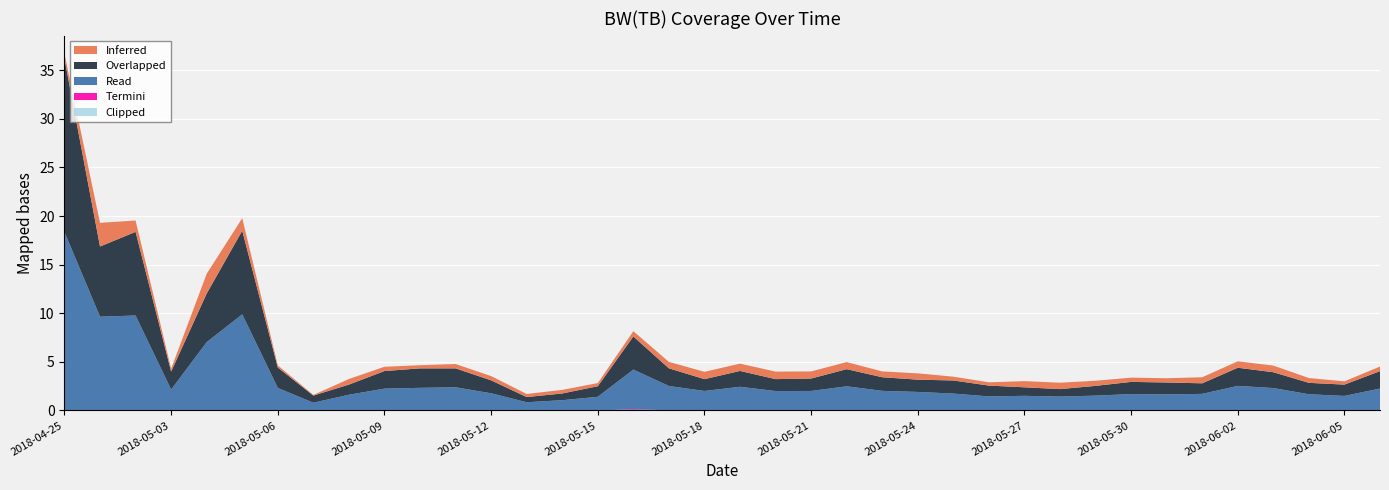

Reading right to left, list all the values displayed in this chart.

Inferred: 0.5	0.3	0.5	0.7	0.7	0.6	0.4	0.4	0.5	0.7	0.6	0.3	0.4	0.6	0.6	0.7	0.7	0.8	0.8	0.8	0.7	0.5	0.3	0.4	0.3	0.4	0.4	0.3	0.4	0.6	0.1	0.2	1.3	2.0	0.3	1.2	2.4	0.5
Overlapped: 1.8	1.2	1.2	1.6	1.9	1.1	1.2	1.3	1.0	0.8	0.9	1.1	1.3	1.3	1.4	1.8	1.3	1.2	1.6	1.2	1.8	3.4	1.1	0.7	0.5	1.3	1.9	2.0	1.8	1.0	0.7	2.1	8.6	5.0	1.9	8.6	7.2	17.8
Read: 2.3	1.5	1.7	2.3	2.5	1.7	1.7	1.7	1.5	1.4	1.5	1.4	1.7	1.9	2.0	2.5	2.0	2.0	2.4	2.0	2.5	4.1	1.4	1.1	0.8	1.8	2.4	2.3	2.2	1.6	0.8	2.3	9.9	7.0	2.1	9.8	9.7	18.4
Termini: 0.0	0.0	0.0	0.0	0.0	0.0	0.0	0.0	0.0	0.0	0.0	0.0	0.0	0.0	0.0	0.0	0.0	0.0	0.0	0.0	0.0	0.1	0.0	0.0	0.0	0.0	0.0	0.0	0.0	0.0	0.0	0.0	0.0	0.0	0.0	0.0	0.0	0.0
Clipped: 0.0	0.0	0.0	0.0	0.0	0.0	0.0	0.0	0.0	0.0	0.0	0.0	0.0	0.0	0.0	0.0	0.0	0.0	0.0	0.0	0.0	0.0	0.0	0.0	0.0	0.0	0.0	0.0	0.0	0.0	0.0	0.0	0.0	0.0	0.0	0.0	0.0	0.0